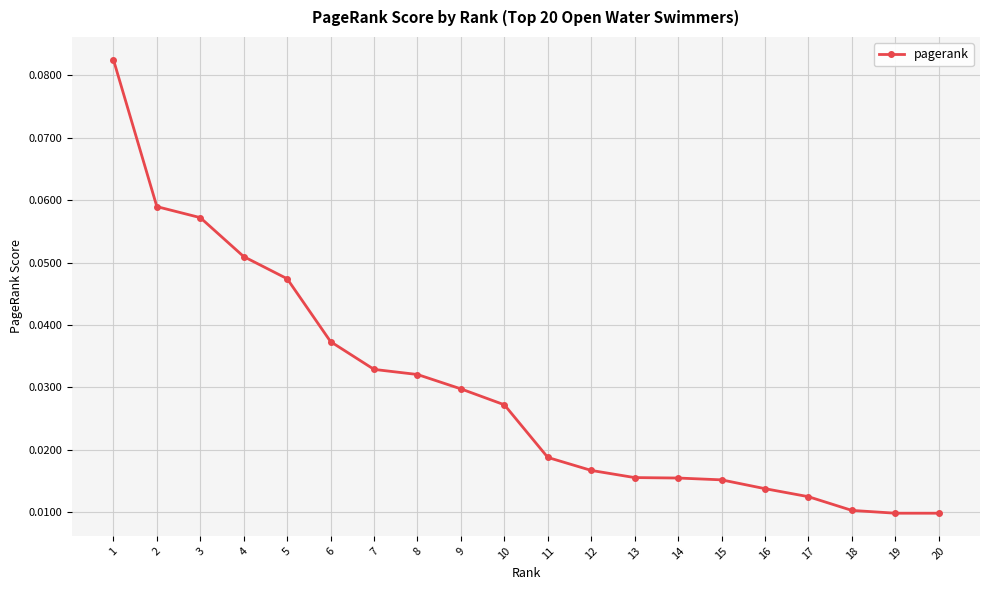

The chart shows a value of 0.0 at 4. True or false?

False